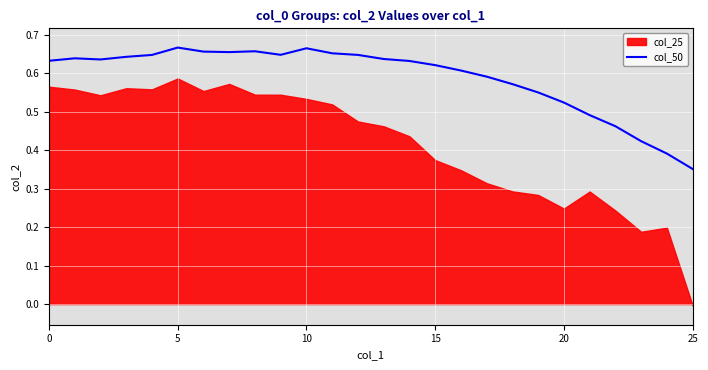

At which label is col_50 closest to 0?

25